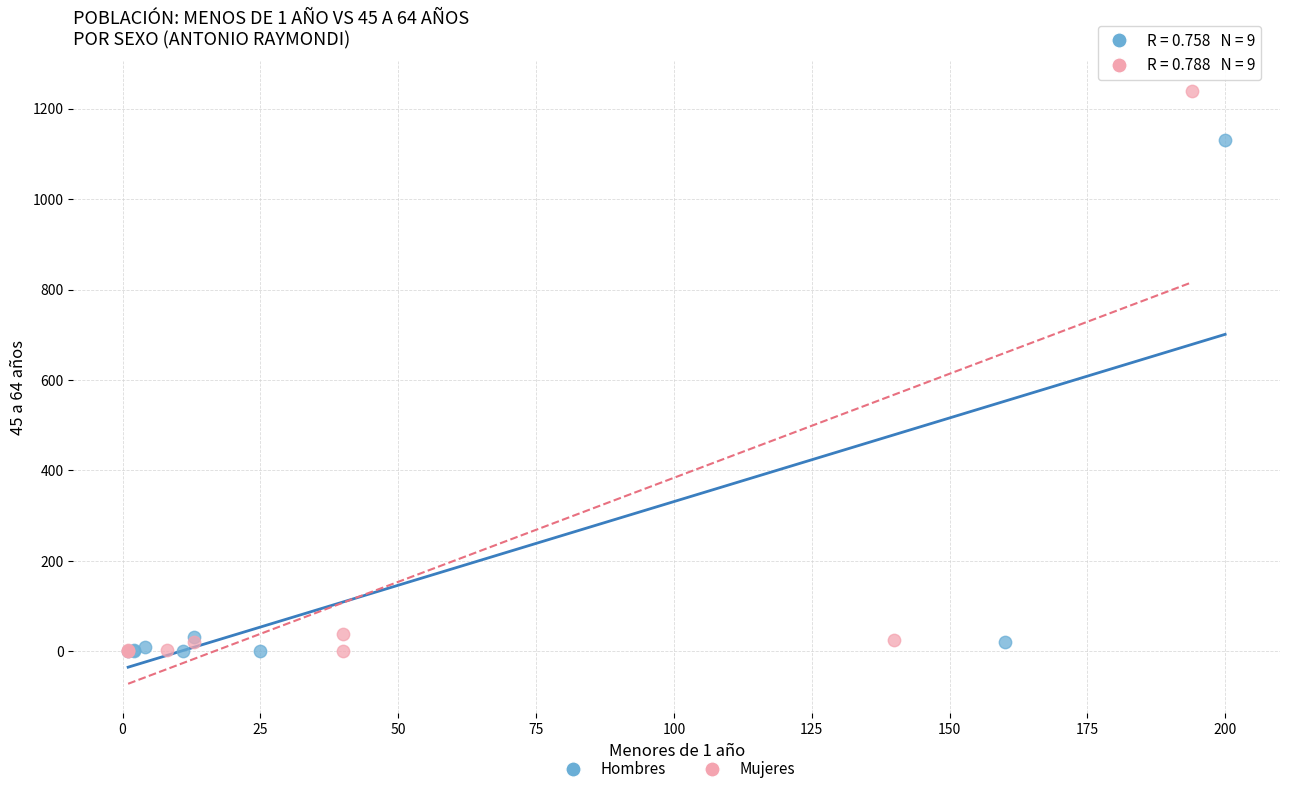

Which series reaches the maximum Y coordinate?

Mujeres